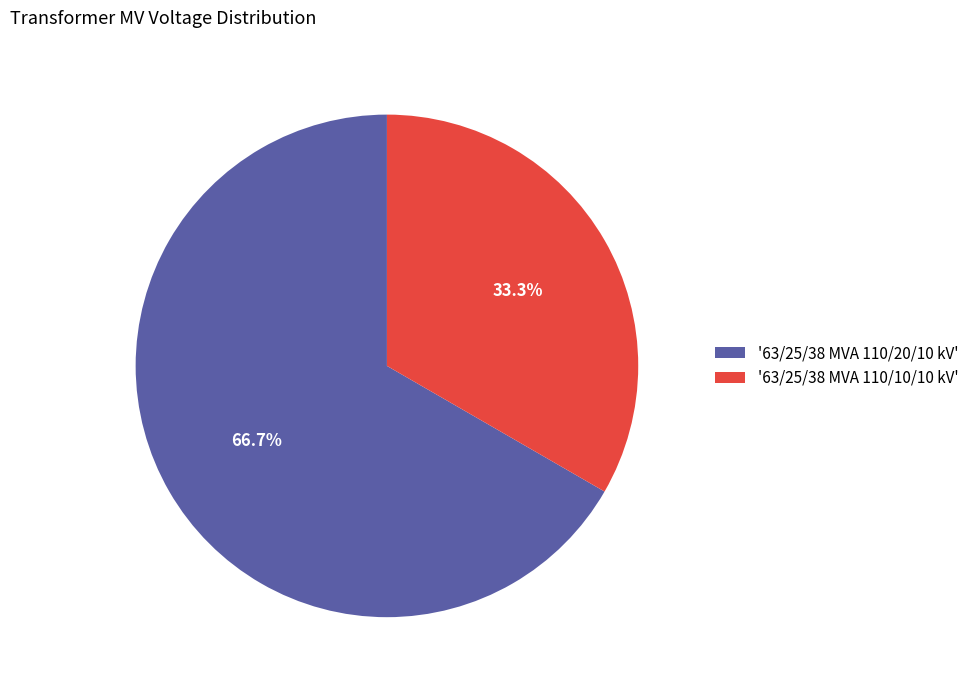

To the nearest percent, what is the average slice percentage?

50%